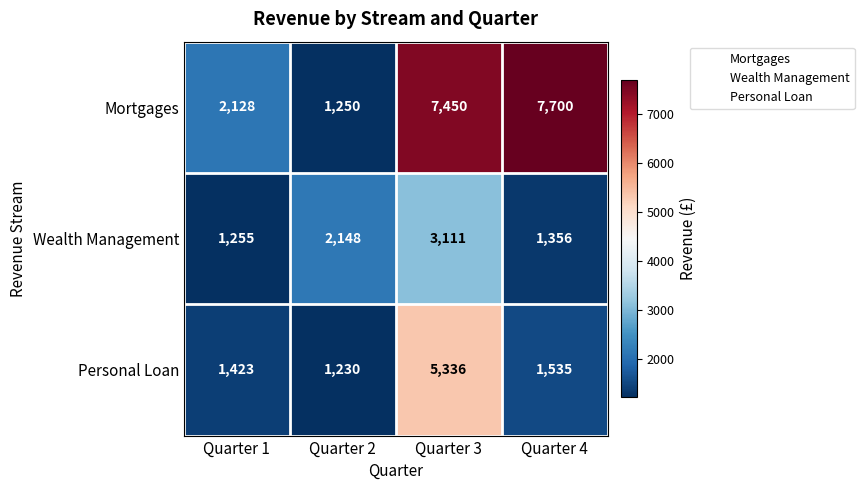

What is the approximate value of Mortgages at Quarter 2, to the nearest 50?

1250